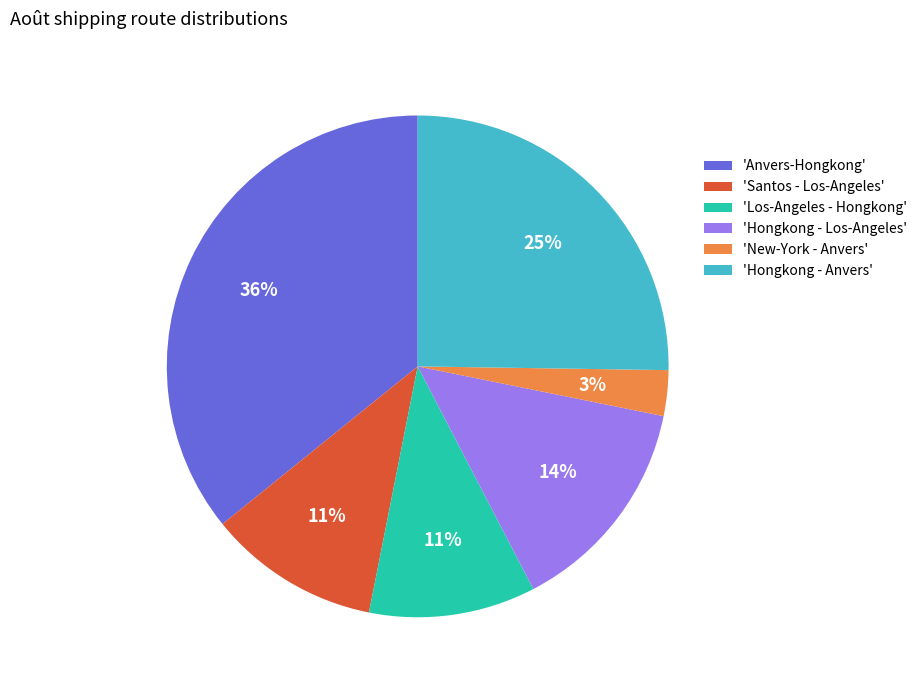

Does any single category account for the majority?

No